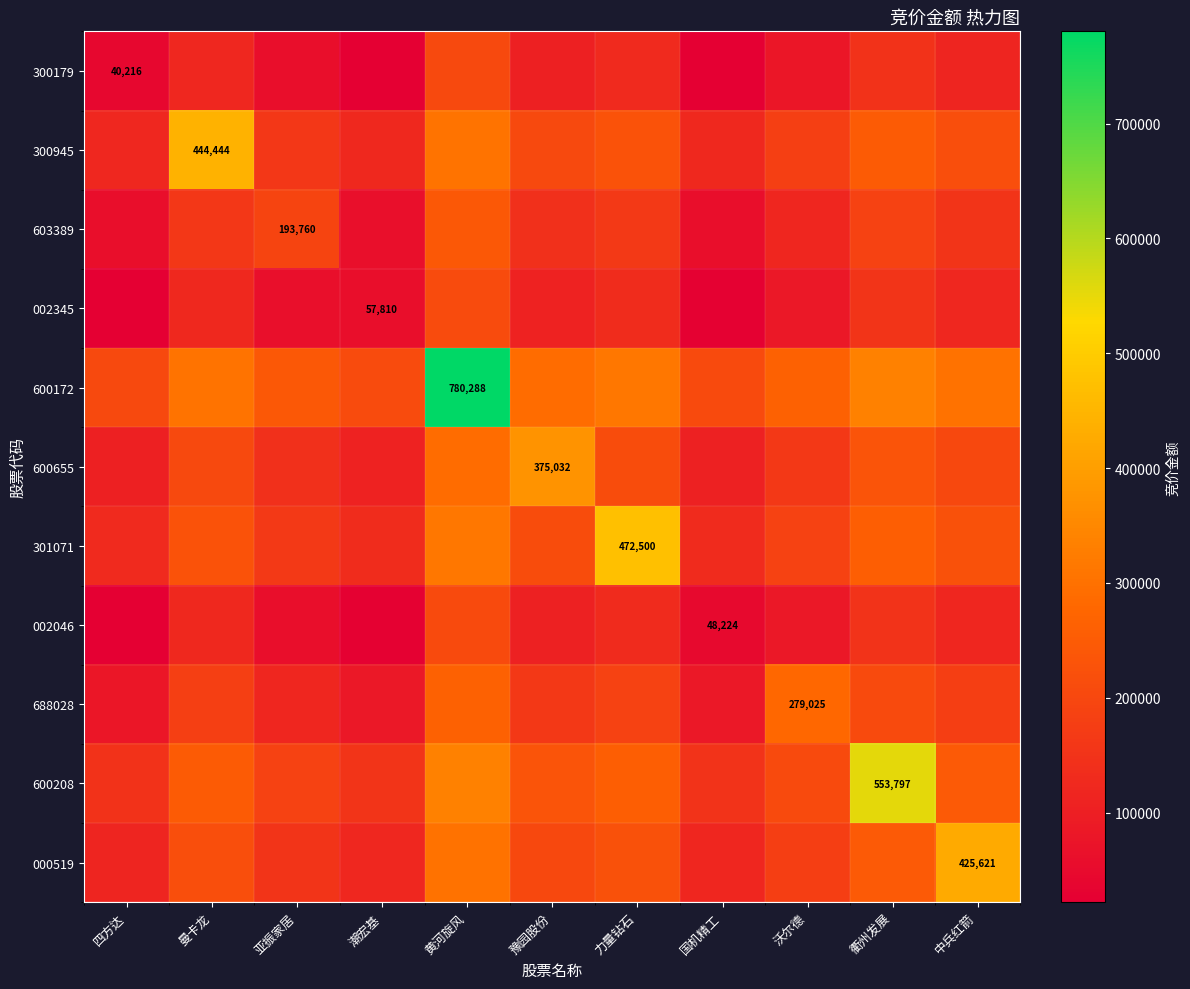

Count the number of data series in this chart.

11